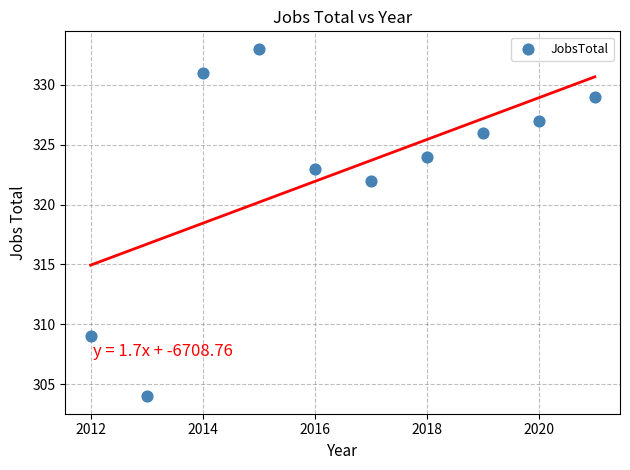

What Y value in the scatter plot is closest to 318?

322